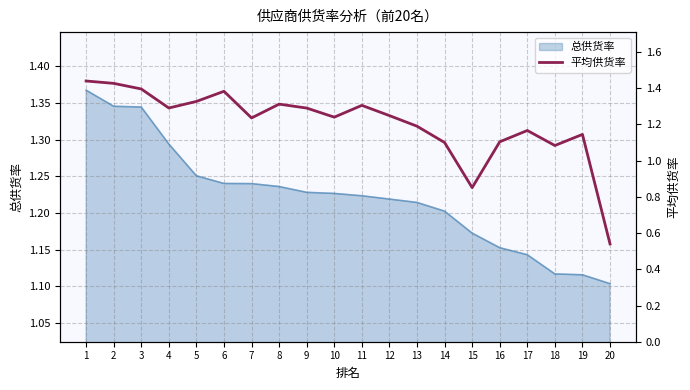

The 总供货率 series shows 0.3 at 8. True or false?

False